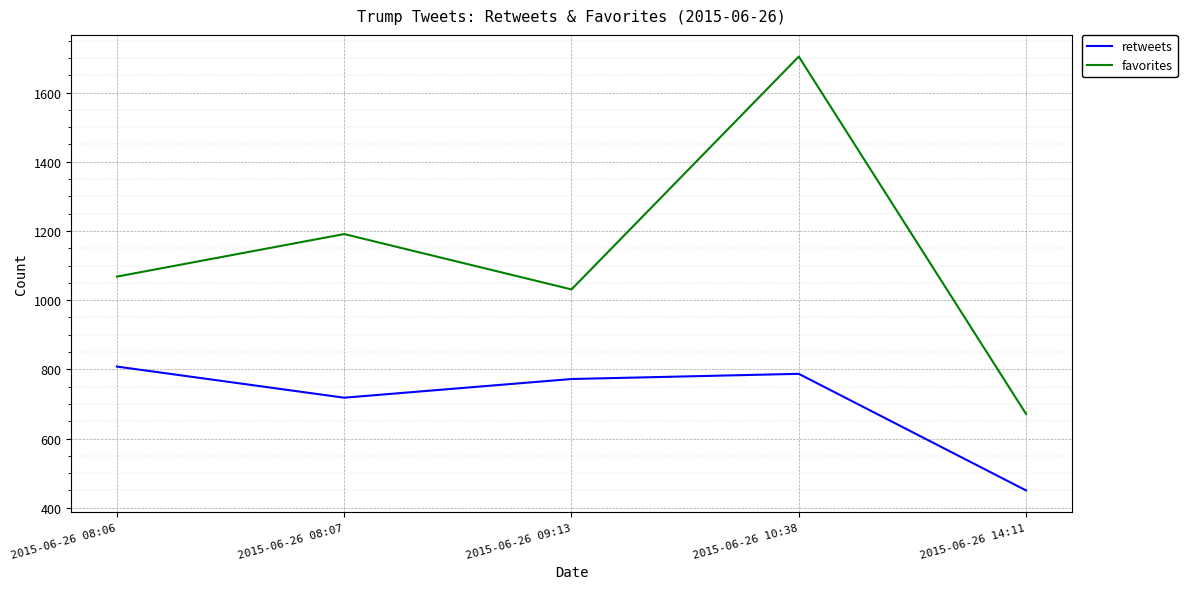

True or false: favorites and retweets intersect in this chart.

False